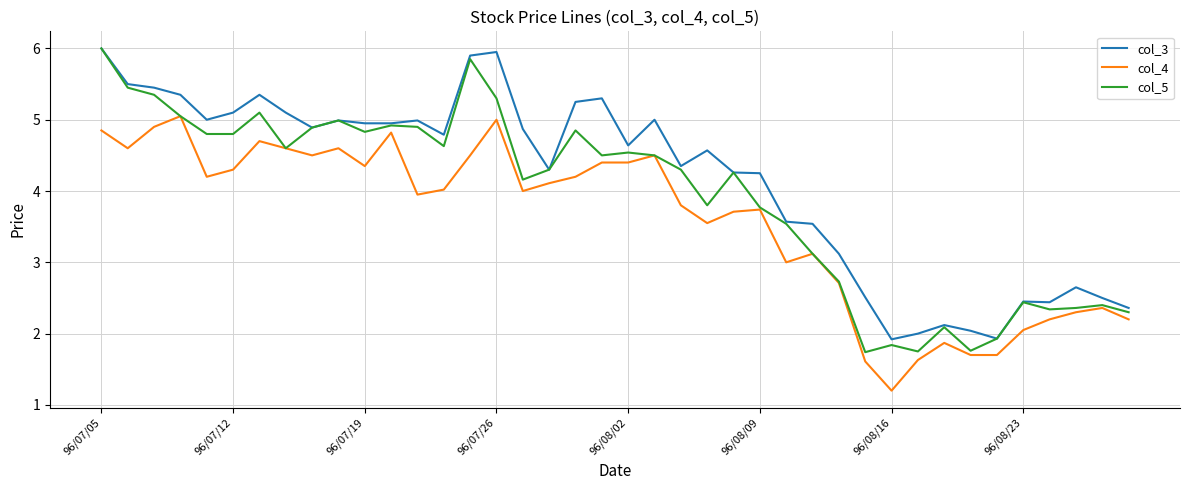

True or false: col_4 and col_3 intersect in this chart.

False